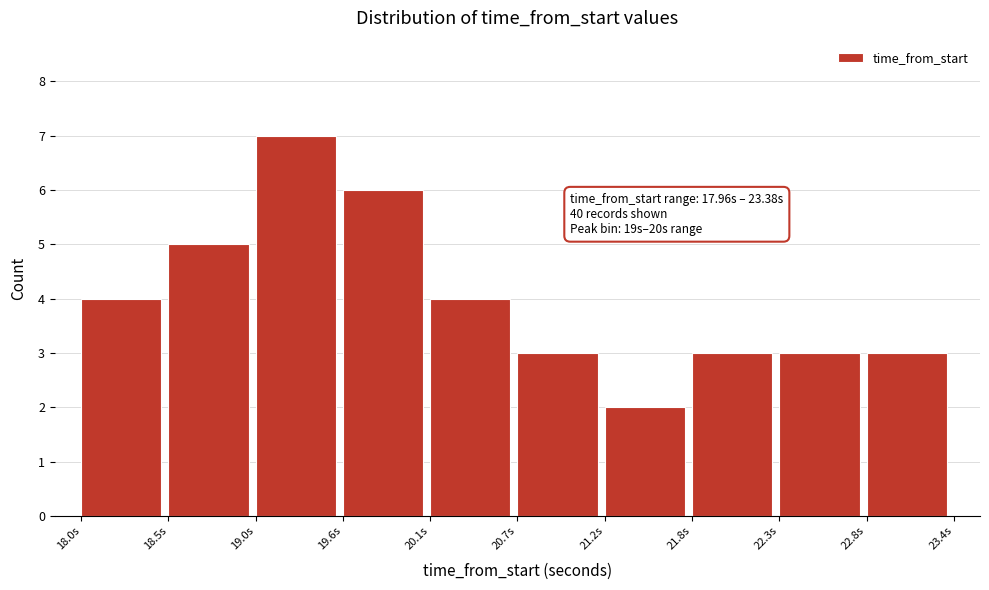

Over which range of the x-axis is the bar tallest?

19.0 to 19.6